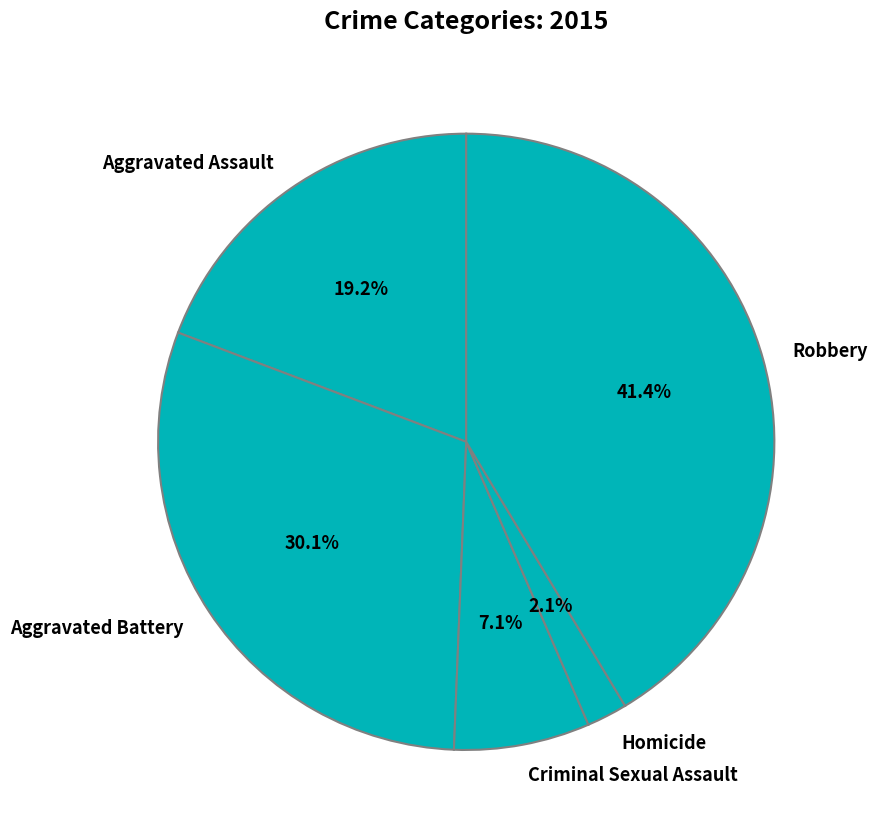

Is it true that Criminal Sexual Assault is 1% of the pie?

False